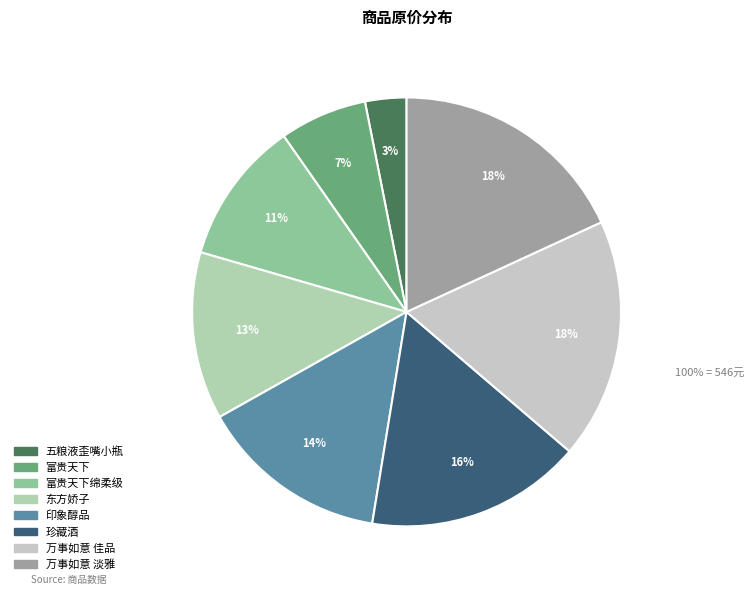

To the nearest percent, what is the average slice percentage?

12%